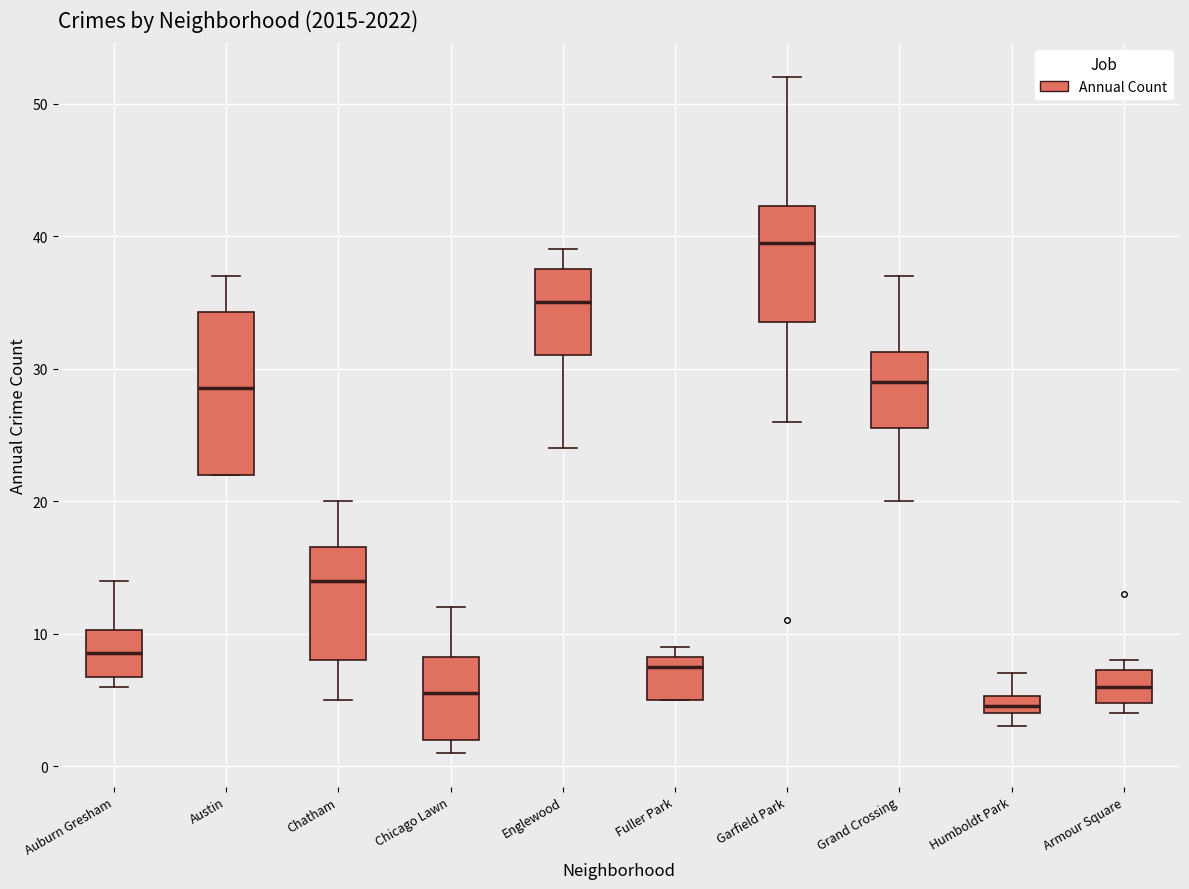

Comparing the boxes themselves (not the whiskers), which one is the tallest?

Austin